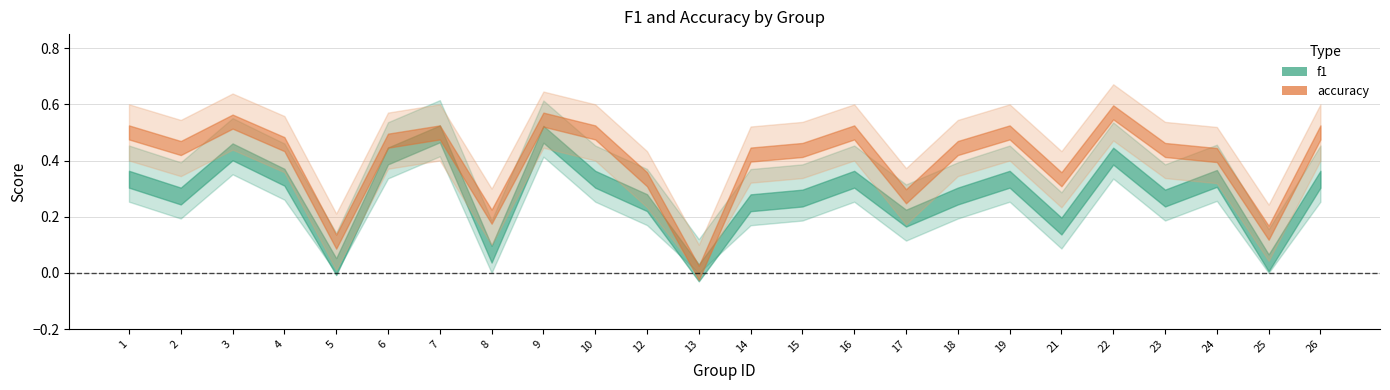

What is the difference between the f1 values at 14 and 25?

0.2